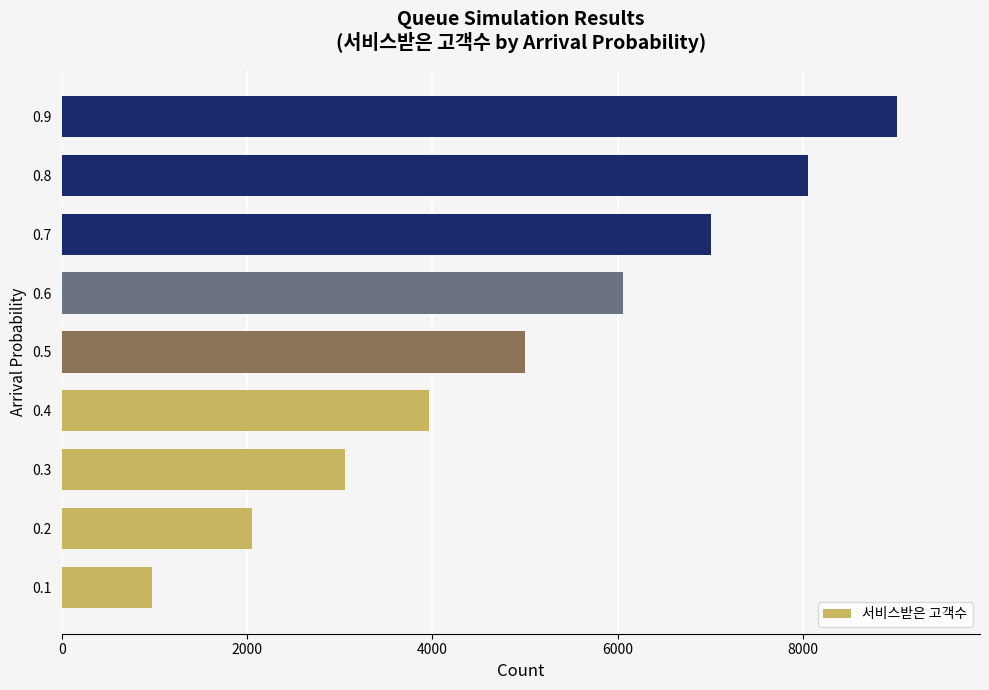

Count the number of categories in the chart.

9